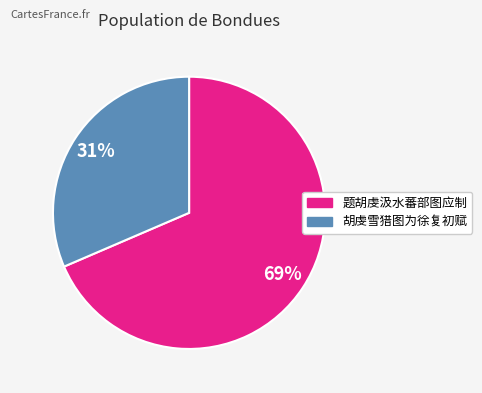

Which has a higher value, 题胡虔汲水蕃部图应制 or 胡虔雪猎图为徐复初赋?

题胡虔汲水蕃部图应制